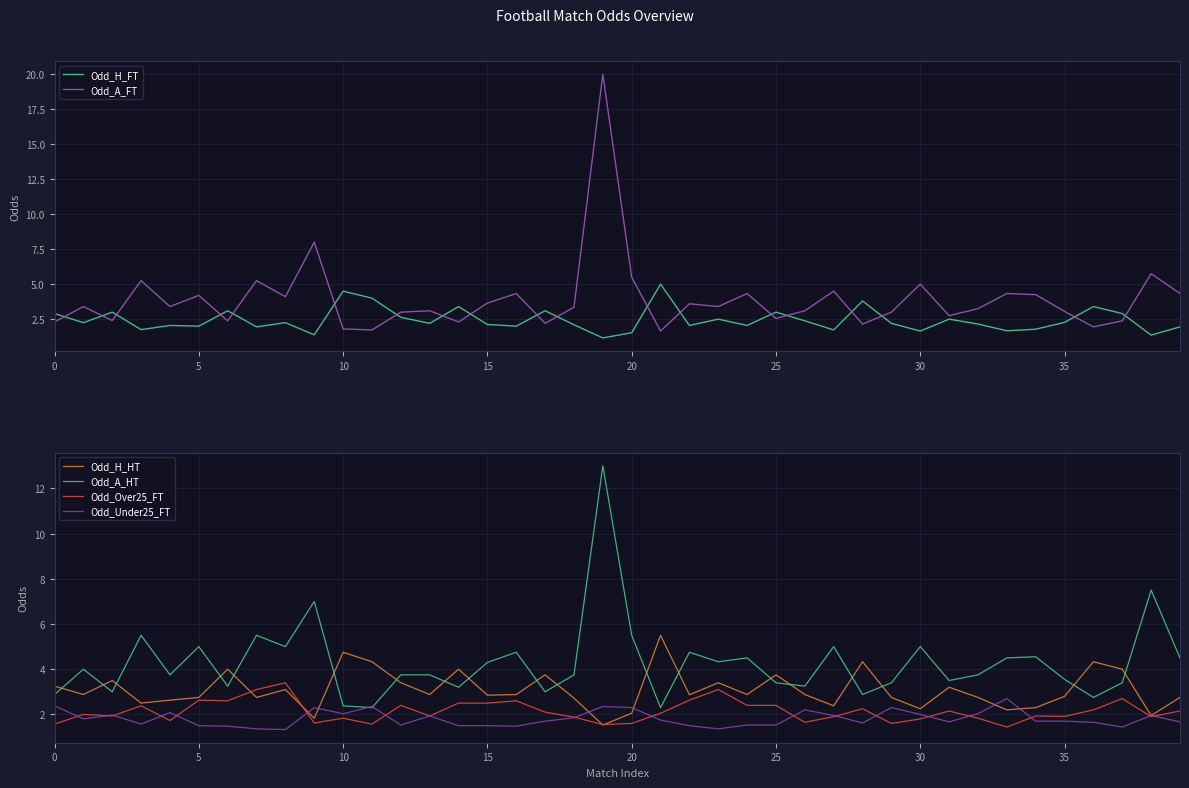

What is the approximate value of Odd_A_HT at 28?

2.9